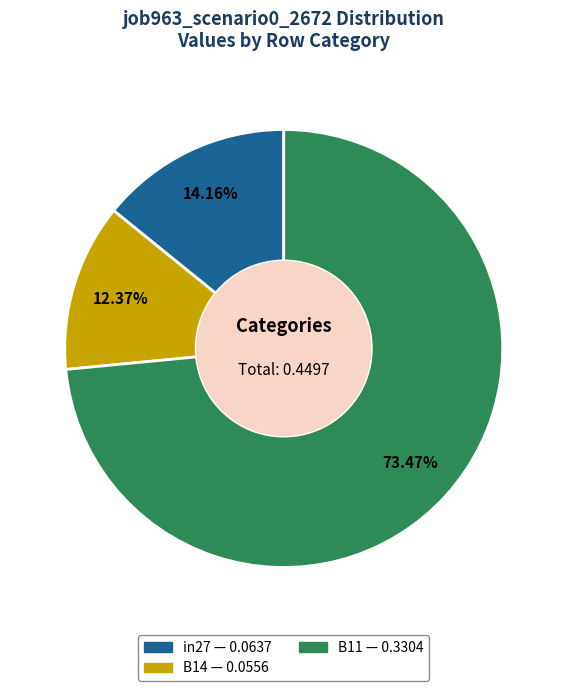

Rank the categories by value from highest to lowest.

B11, in27, B14